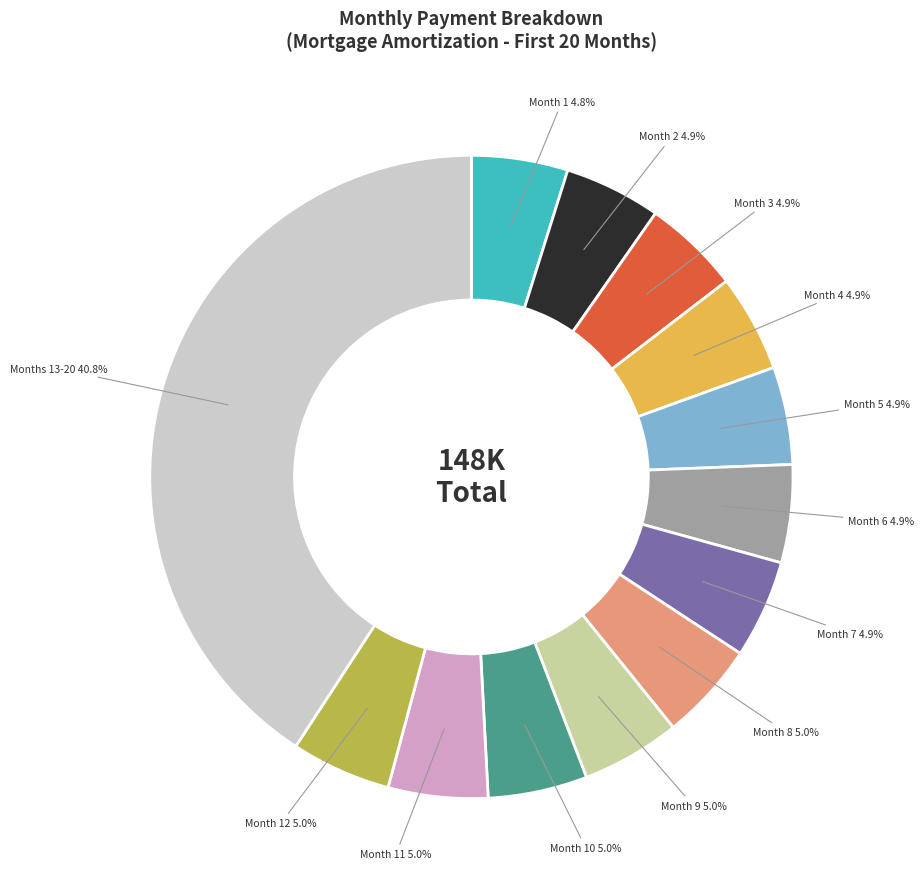

Which slice is the largest?

Months 13-20